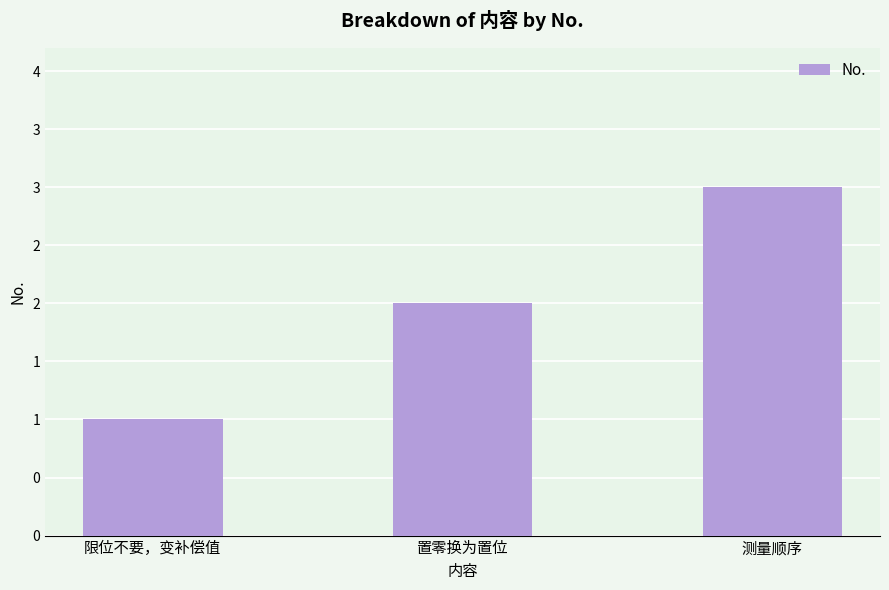

What is the sum of the values at 限位不要，变补偿值 and 置零换为置位?

3